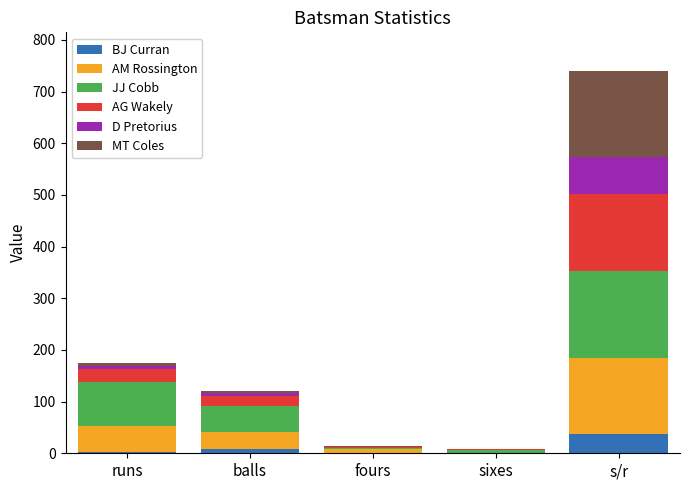

What is the maximum value for BJ Curran?

37.5